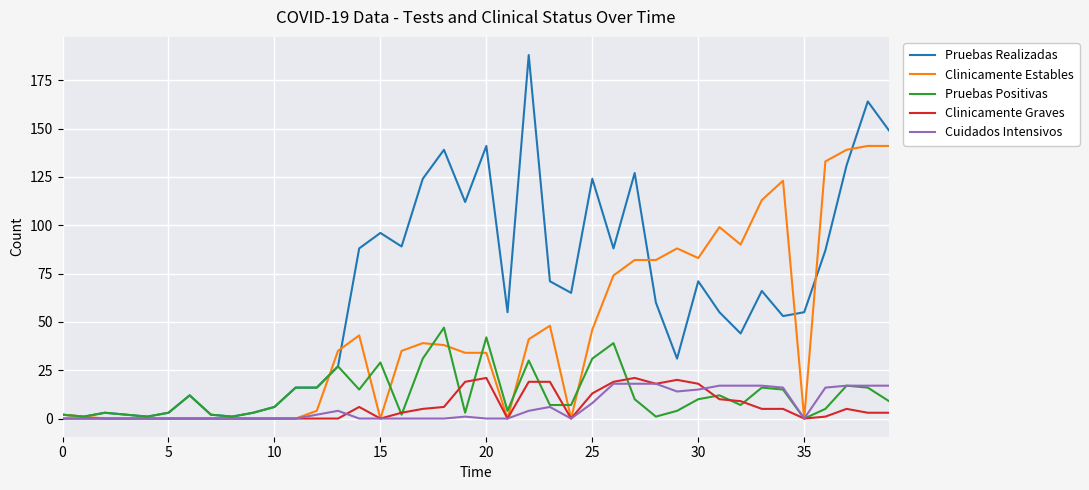

Count the number of categories in the chart.

40